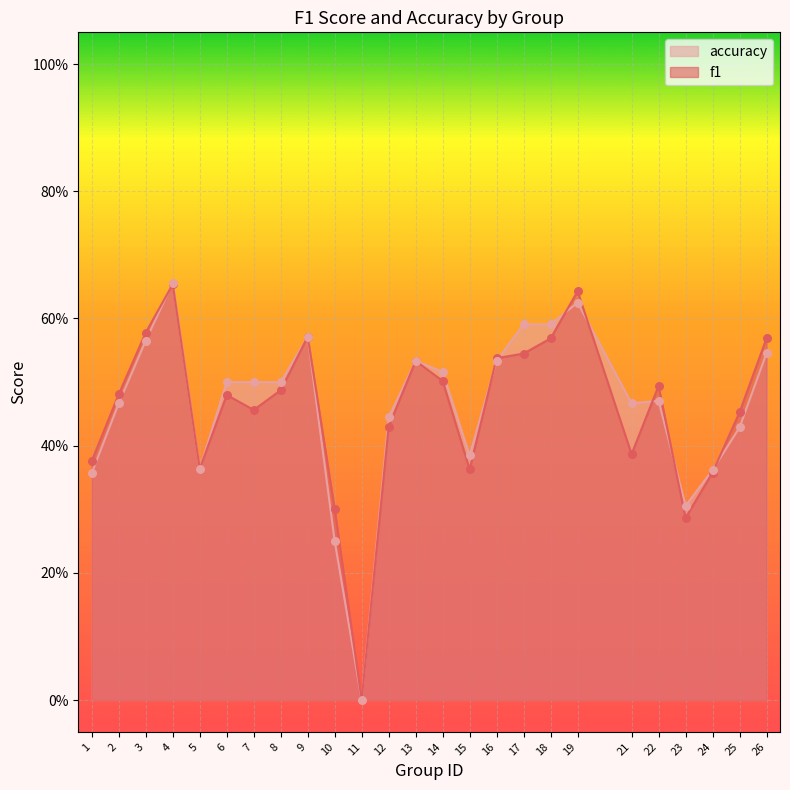

Which series has the largest total across all categories?

accuracy